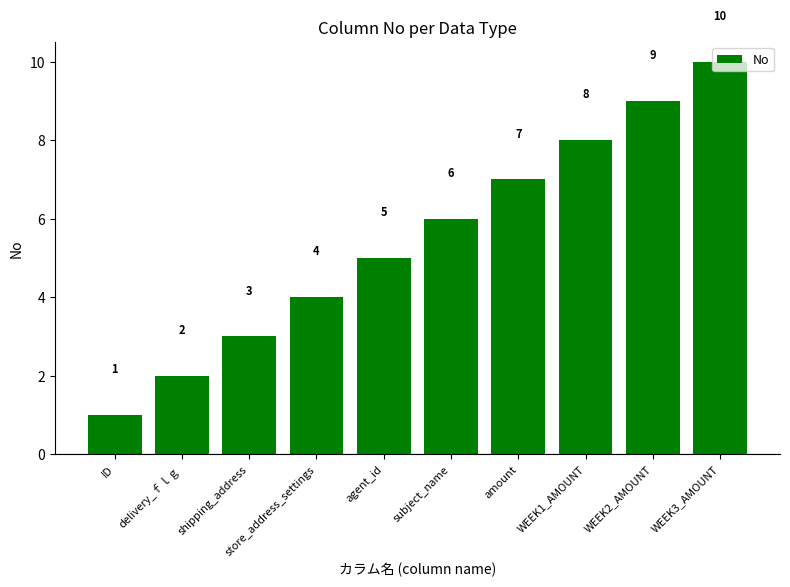

At which label is the value closest to 5?

agent_id